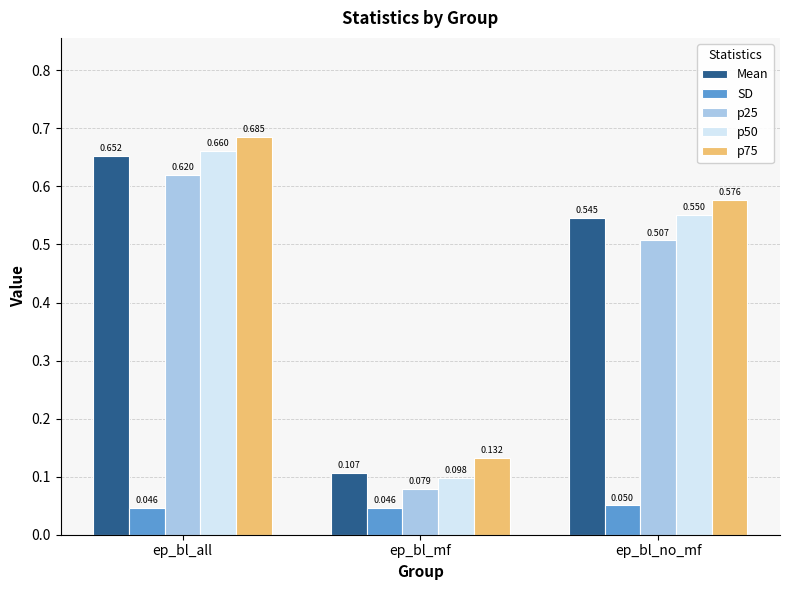

Which category has the highest value in the p50 series?

ep_bl_all